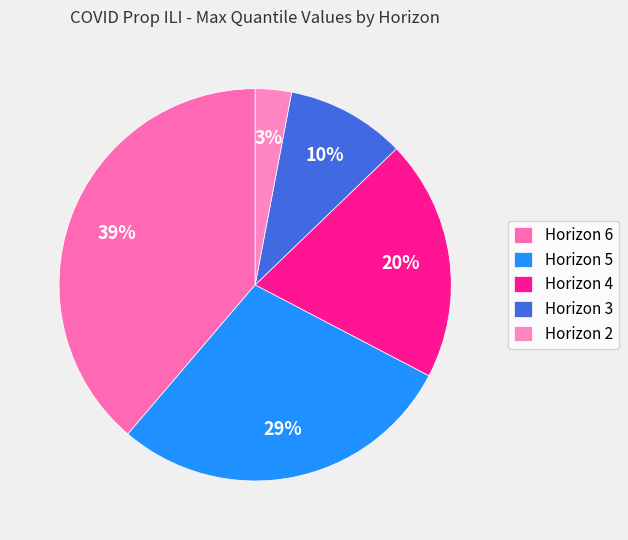

To the nearest percent, what portion does Horizon 4 represent?

20%